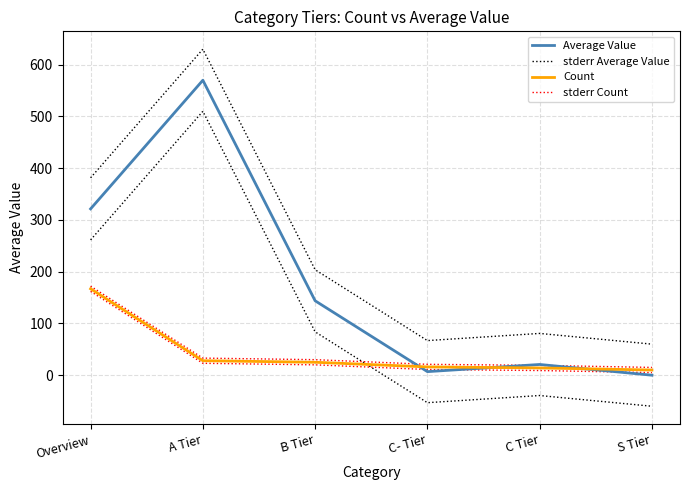

What is the difference between the maximum and minimum values in the stderr Count series?

157.0